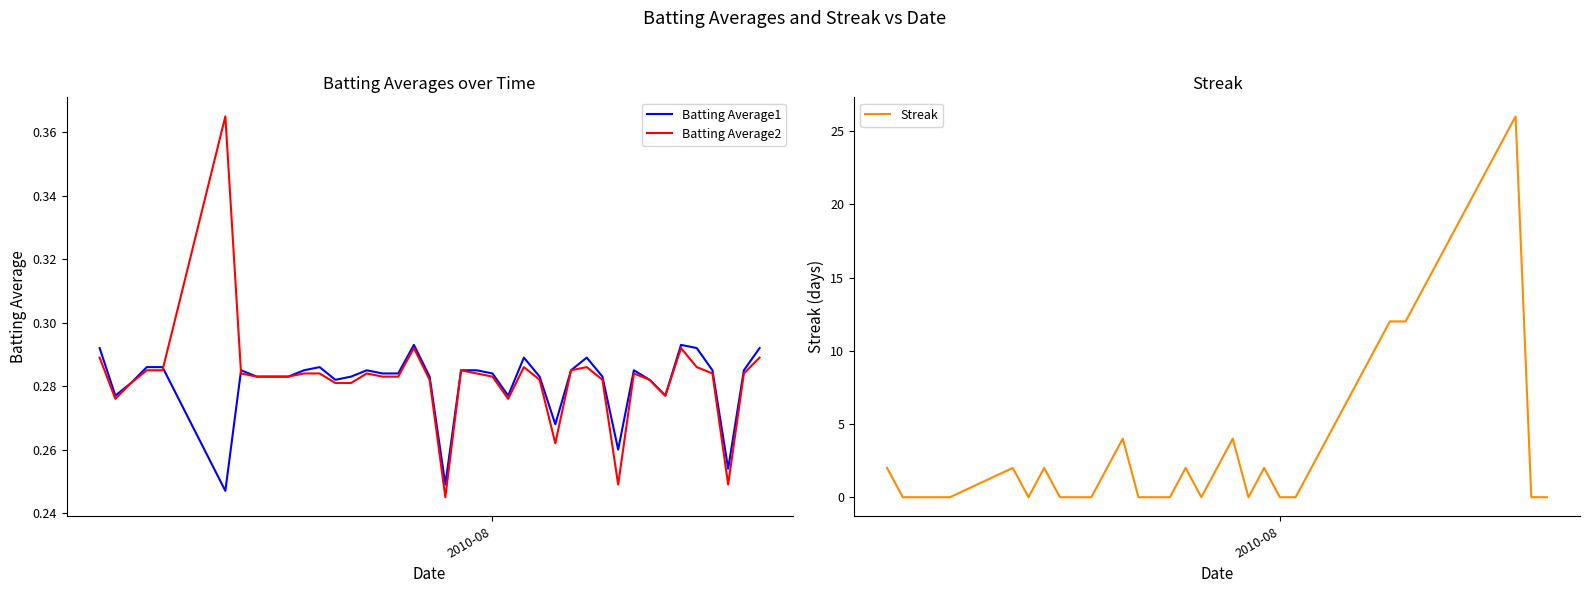

What is the maximum value for Streak?

26